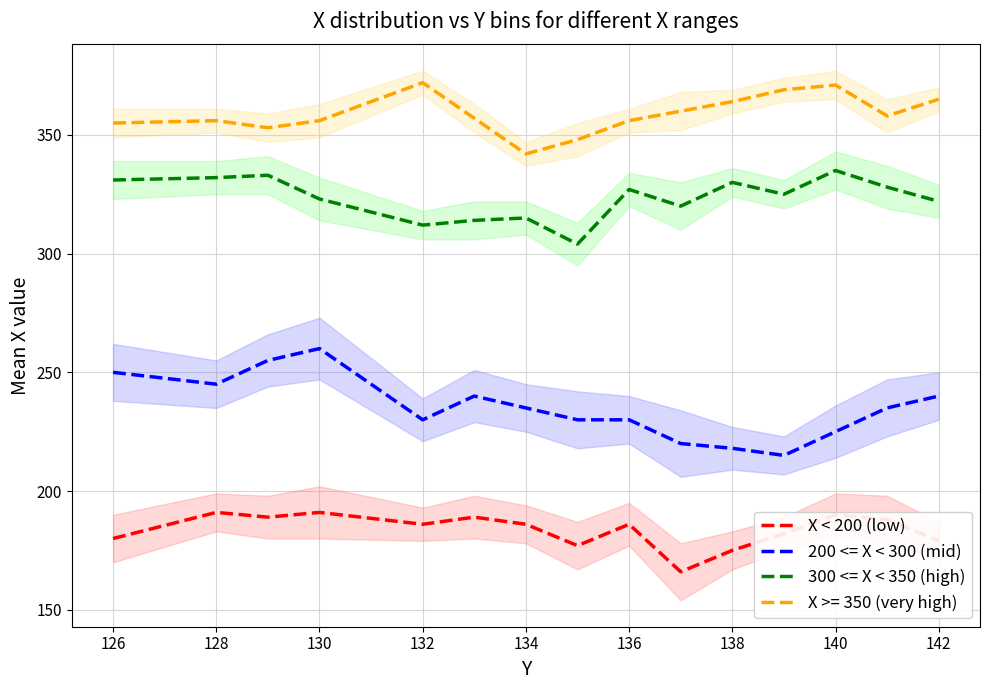

What is the smallest value displayed?

166